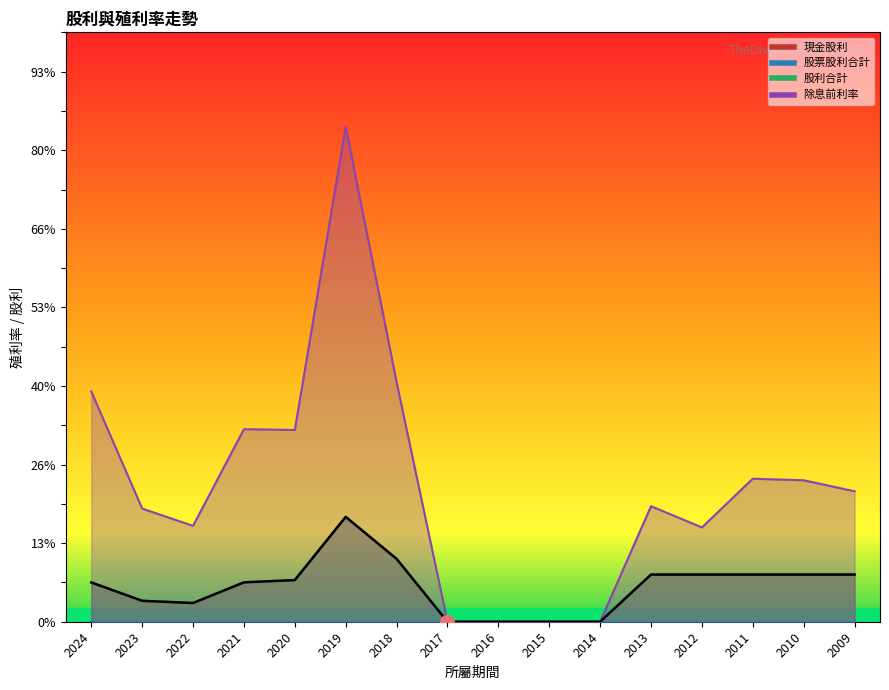

At which label is the value closest to 0?

2017